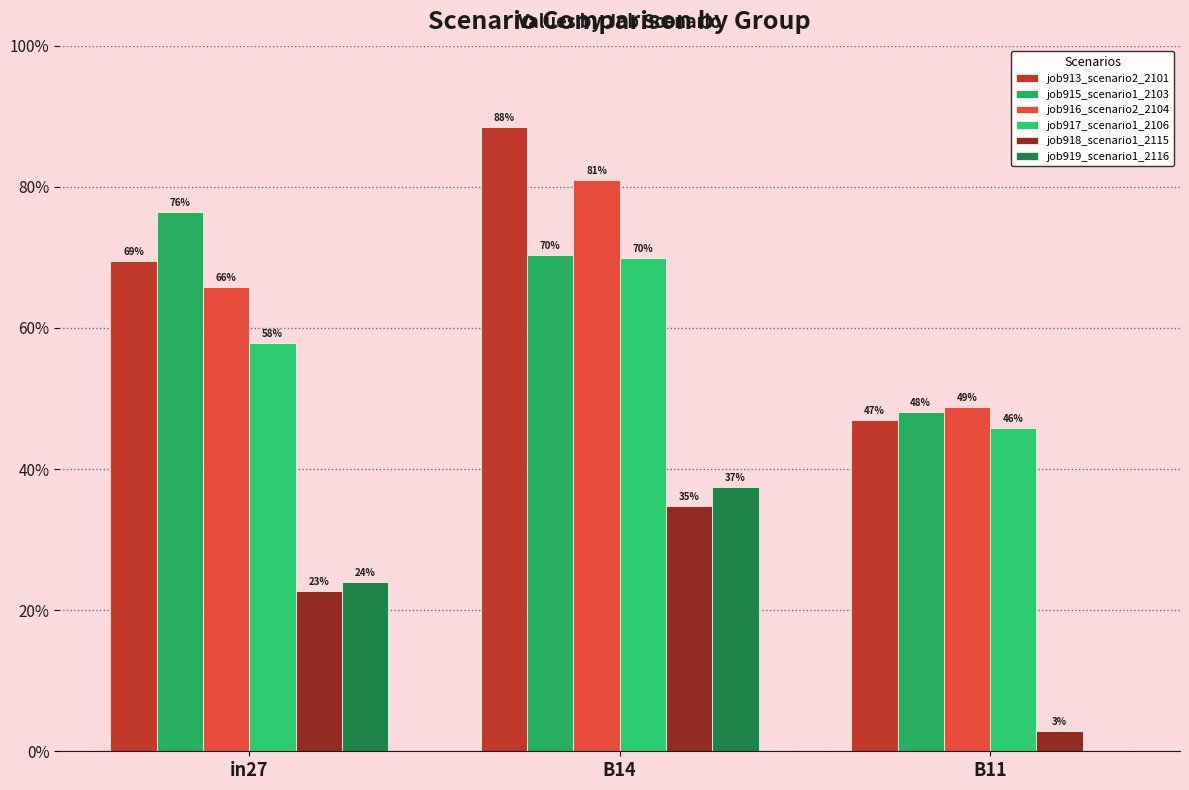

Does the chart contain stacked bars?

No